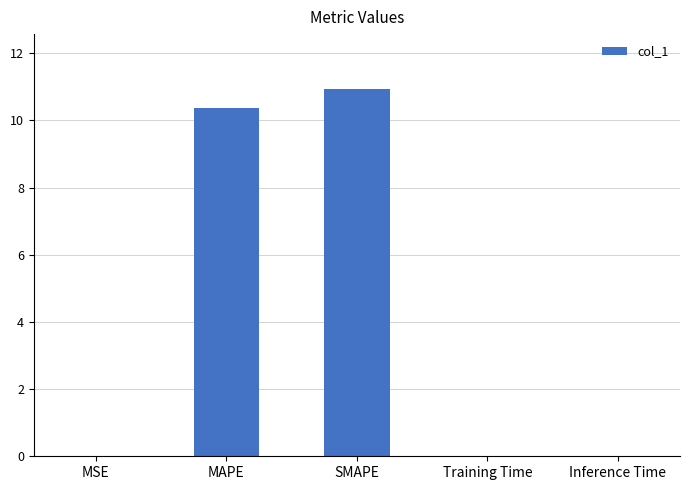

What is the approximate value at MAPE?

10.4